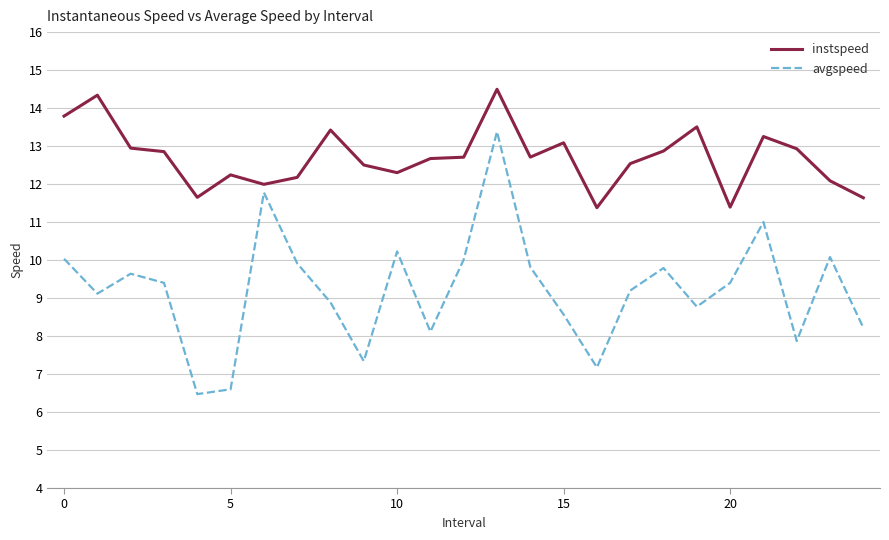

True or false: instspeed and avgspeed intersect in this chart.

False